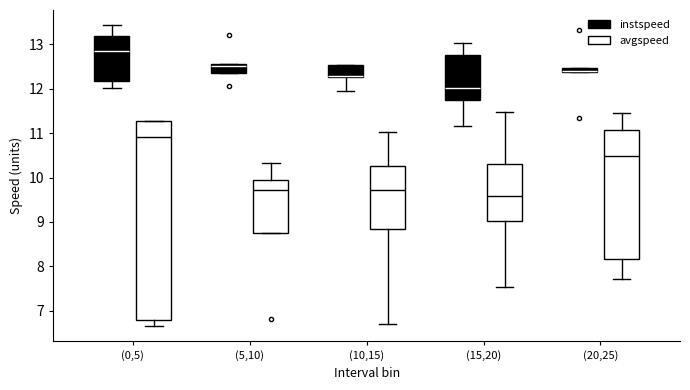

Where is the lower edge of the box for (15,20) (instspeed) on the y-axis? The values are not printed on the chart, so give them approximately, as read against the axis.

11.8